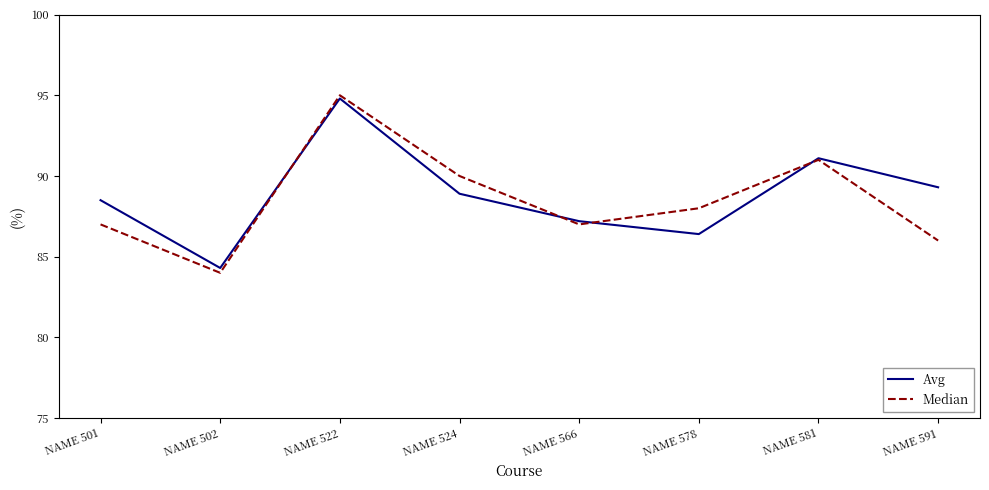

At which category does Median reach its first local peak?

NAME 522